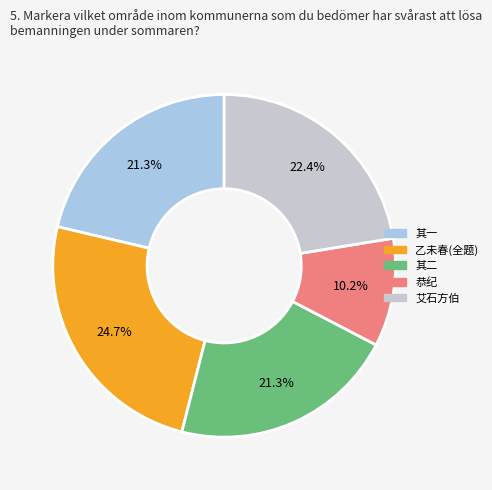

Is there a majority slice in this chart?

No